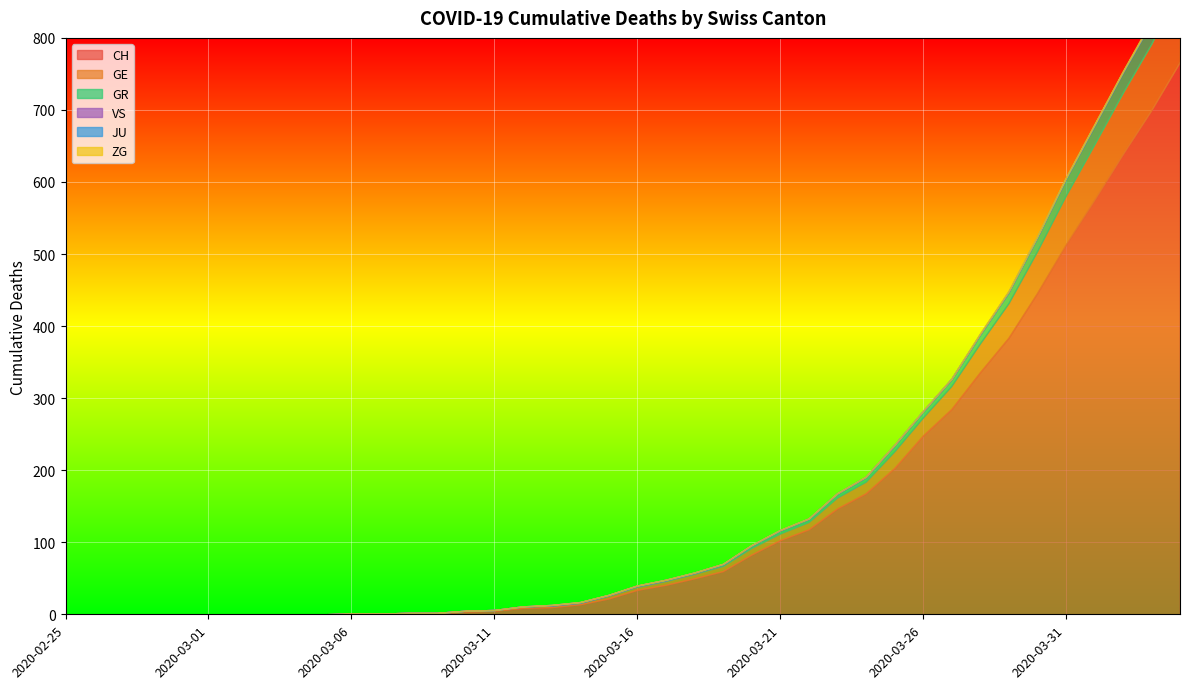

Read the VS value at 2020-04-03.

1